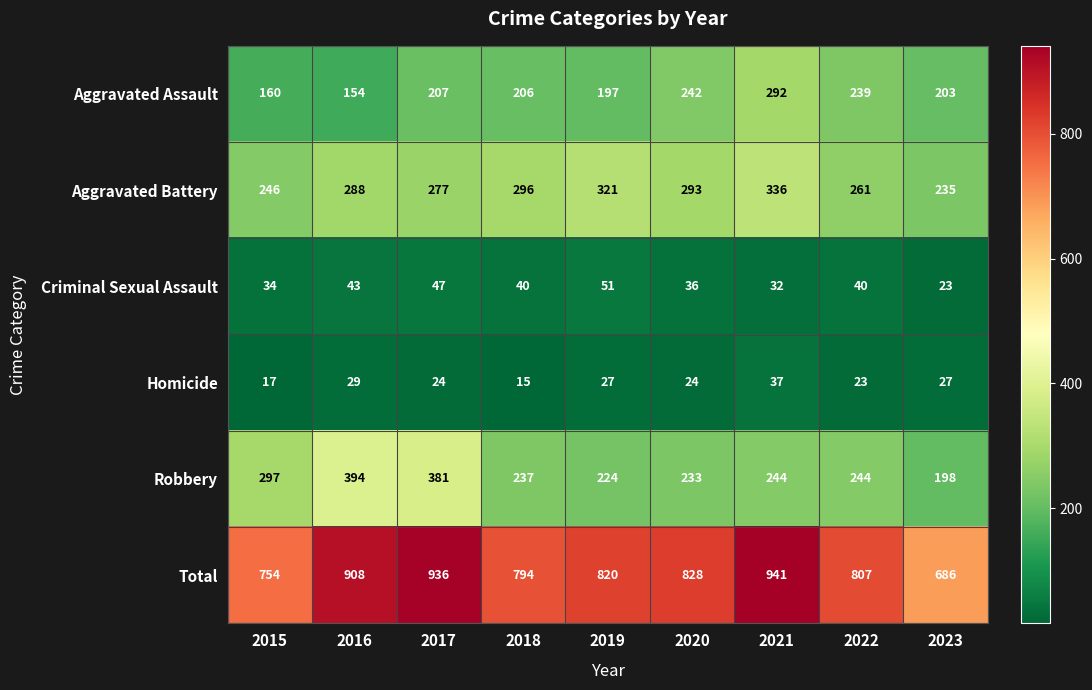

Between 2016 and 2020, which series saw the biggest shift?

Robbery